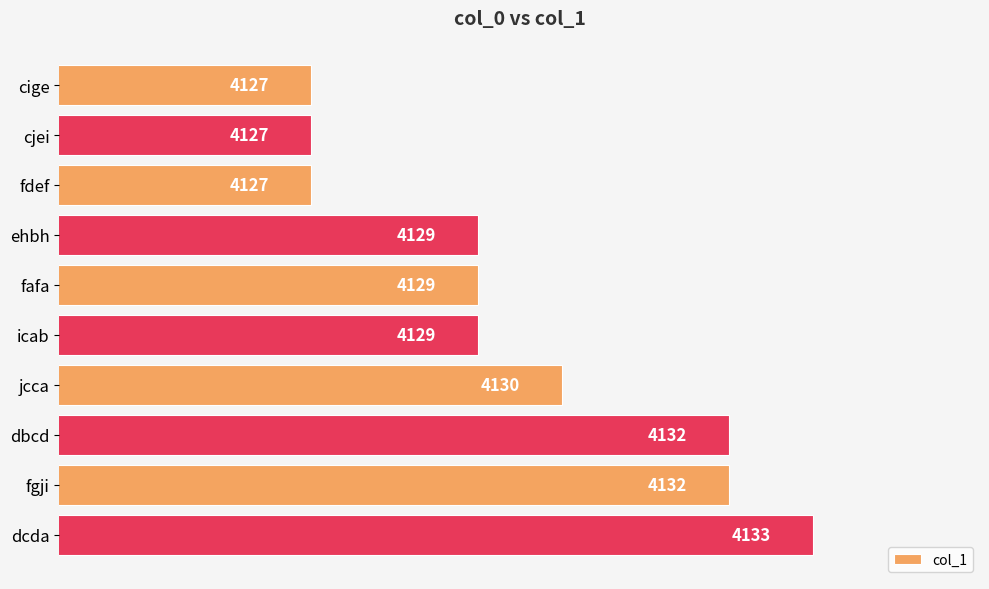

Reading top to bottom, list all the values displayed in this chart.

cige=4127	cjei=4127	fdef=4127	ehbh=4129	fafa=4129	icab=4129	jcca=4130	dbcd=4132	fgji=4132	dcda=4133